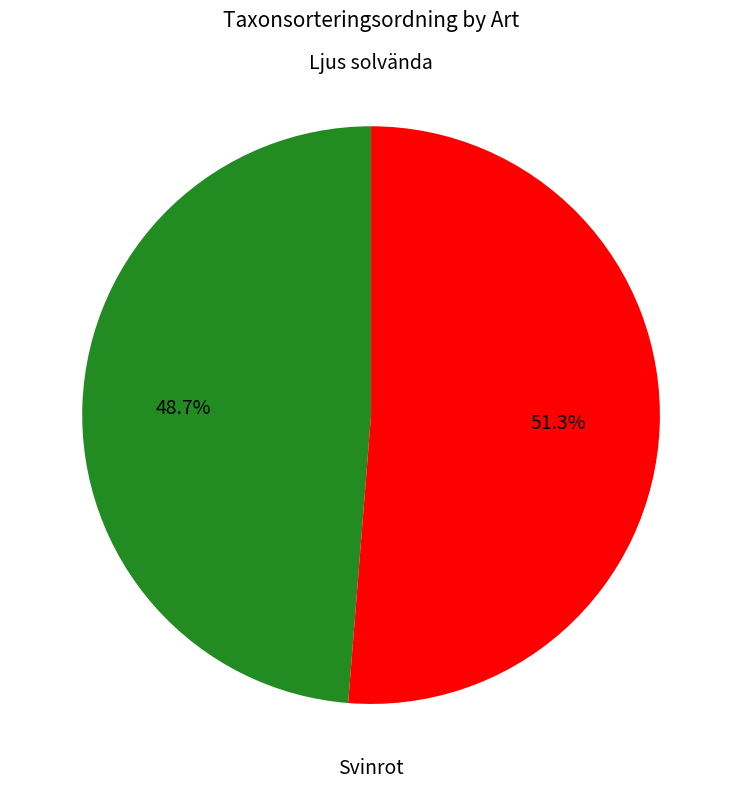

Does any single category account for the majority?

Yes